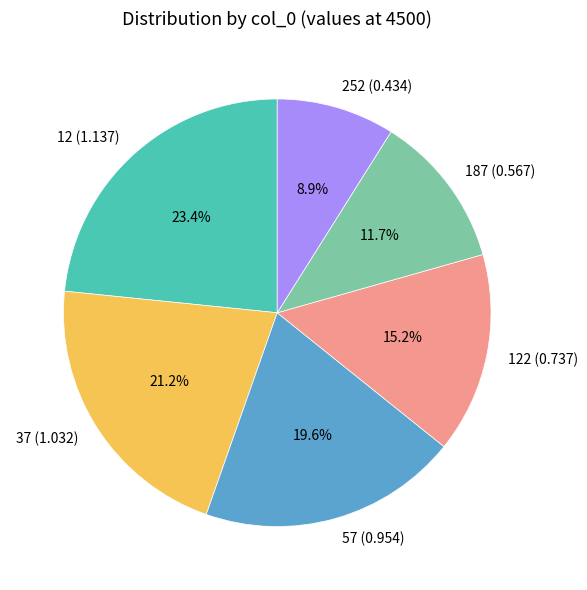

How many slices are in this pie chart?

6